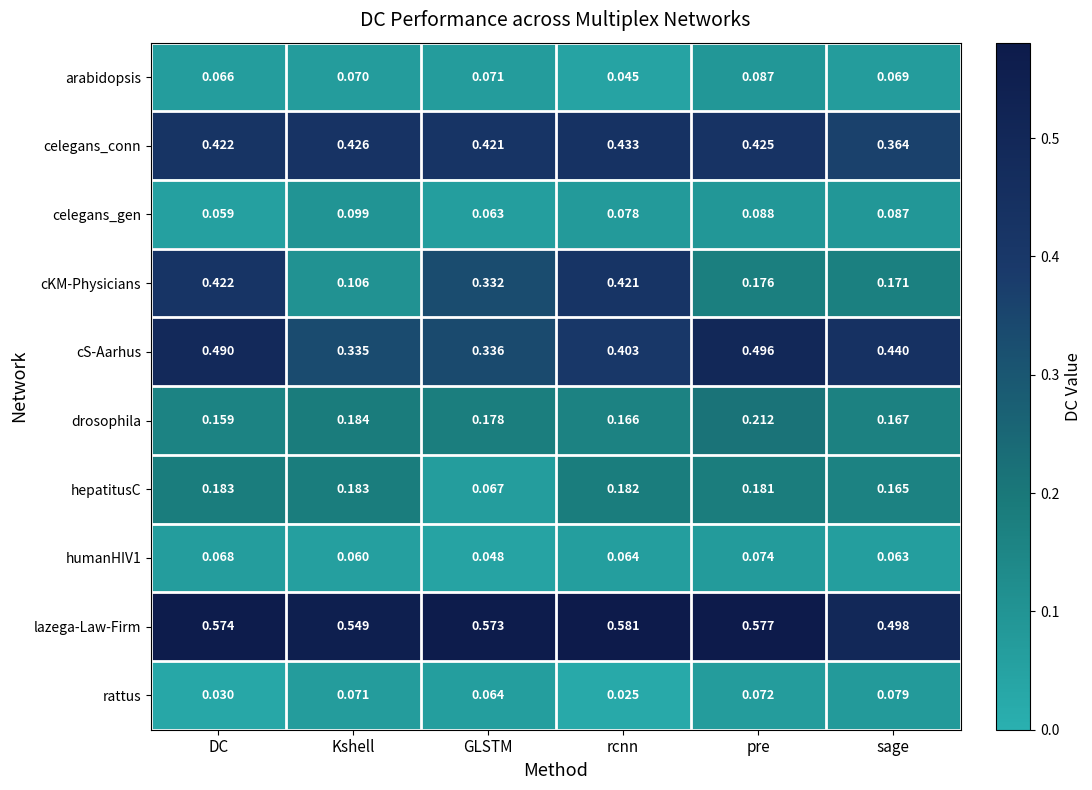

How many distinct data groups are displayed?

10